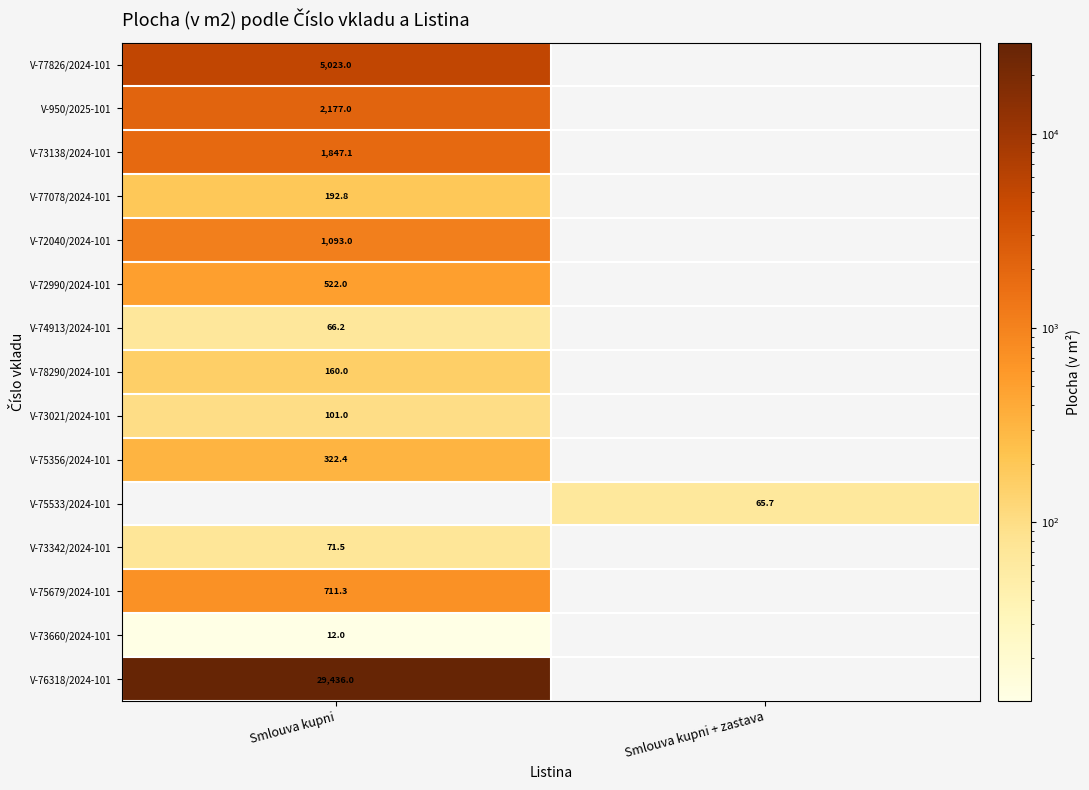

The value of V-73342/2024-101 at Smlouva kupni is 113.7. True or false?

False